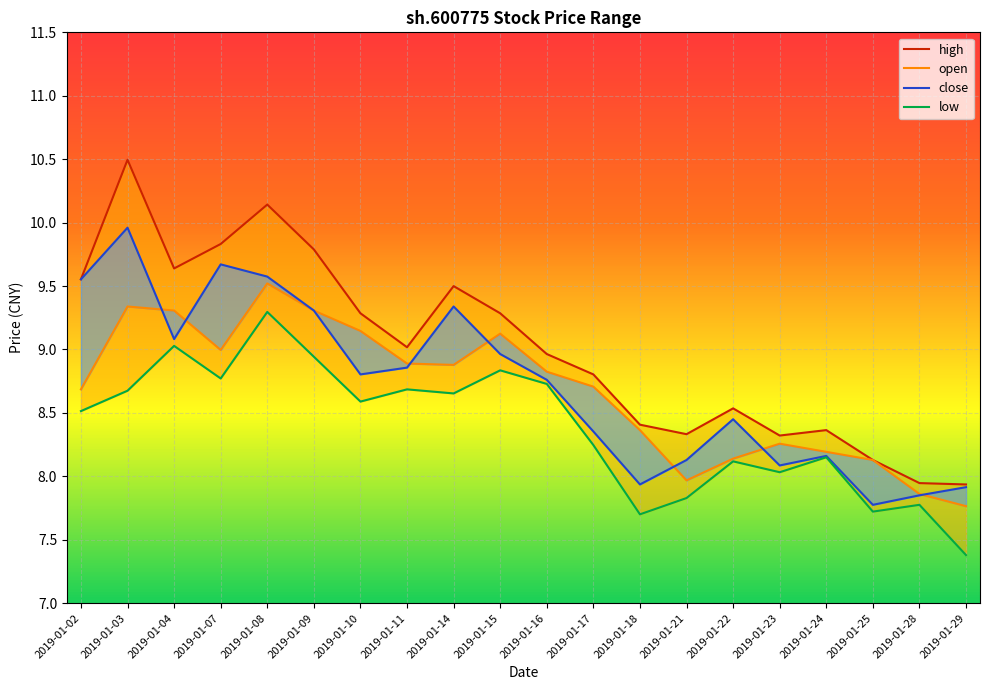

In high, how many points are higher than both neighbors (excluding endpoints)?

5